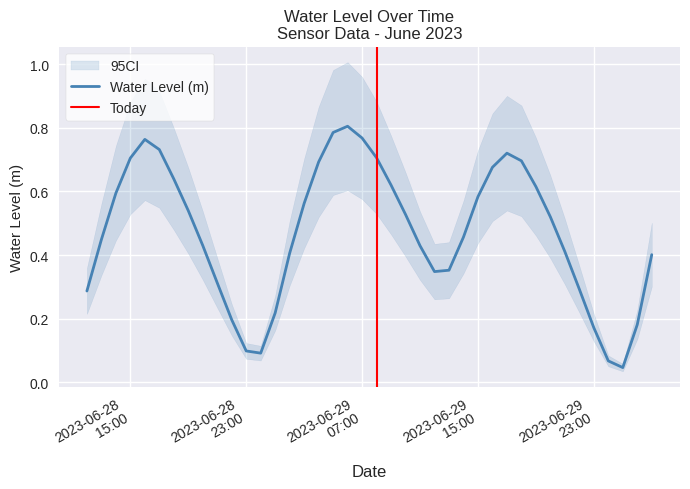

Reading left to right, extract all data points from this chart.

0.3	0.4	0.6	0.7	0.8	0.7	0.6	0.5	0.4	0.3	0.2	0.1	0.1	0.2	0.4	0.6	0.7	0.8	0.8	0.8	0.7	0.6	0.5	0.4	0.3	0.4	0.5	0.6	0.7	0.7	0.7	0.6	0.5	0.4	0.3	0.2	0.1	0.0	0.2	0.4